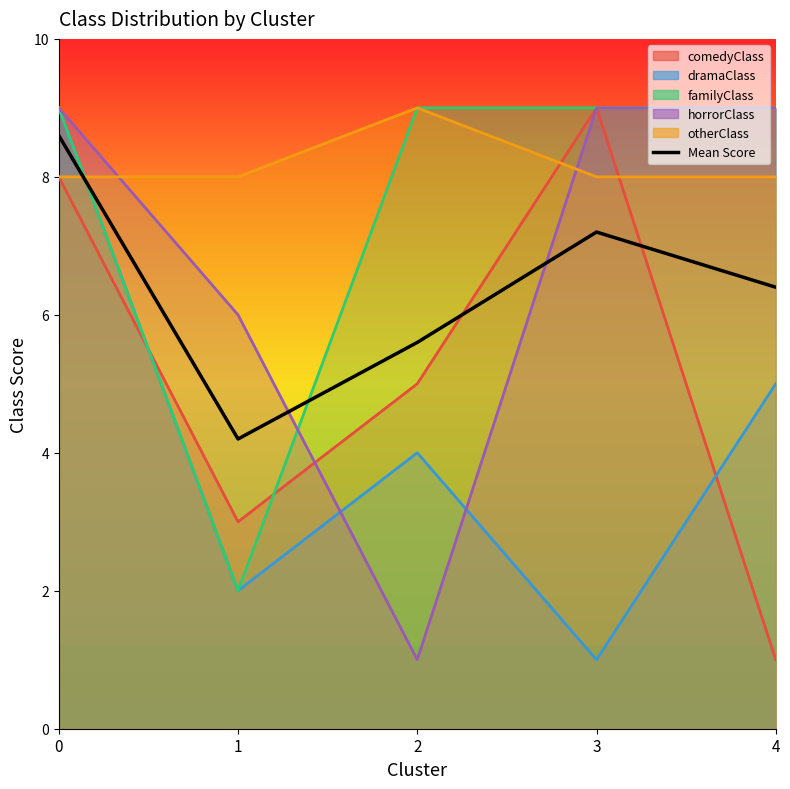

True or false: the data has more than 0 interior local peaks.

True